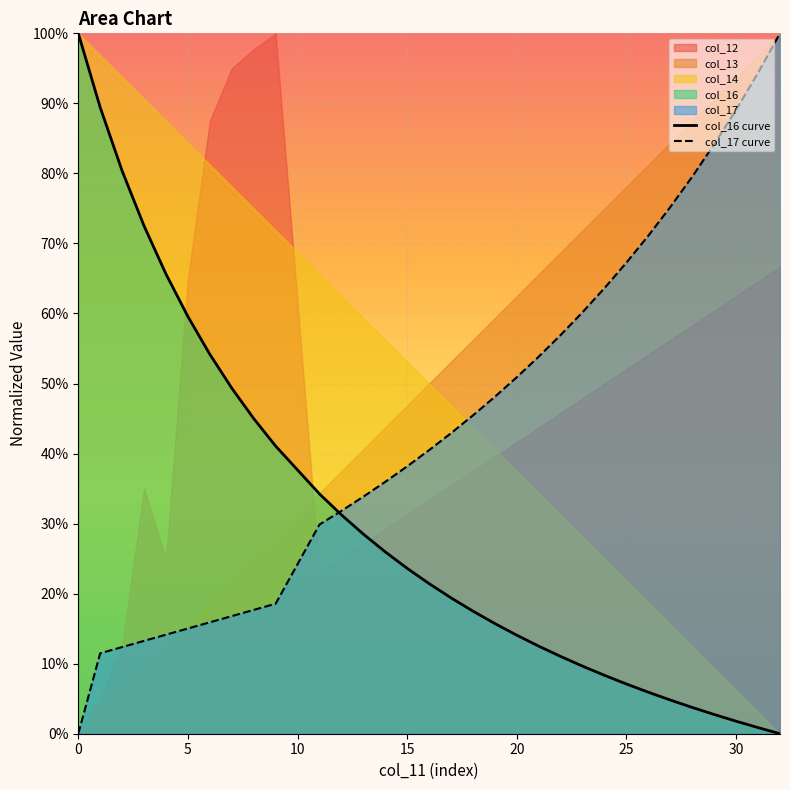

Is the value of col_17 curve at 21 greater than the value of col_16 curve at 26?

Yes